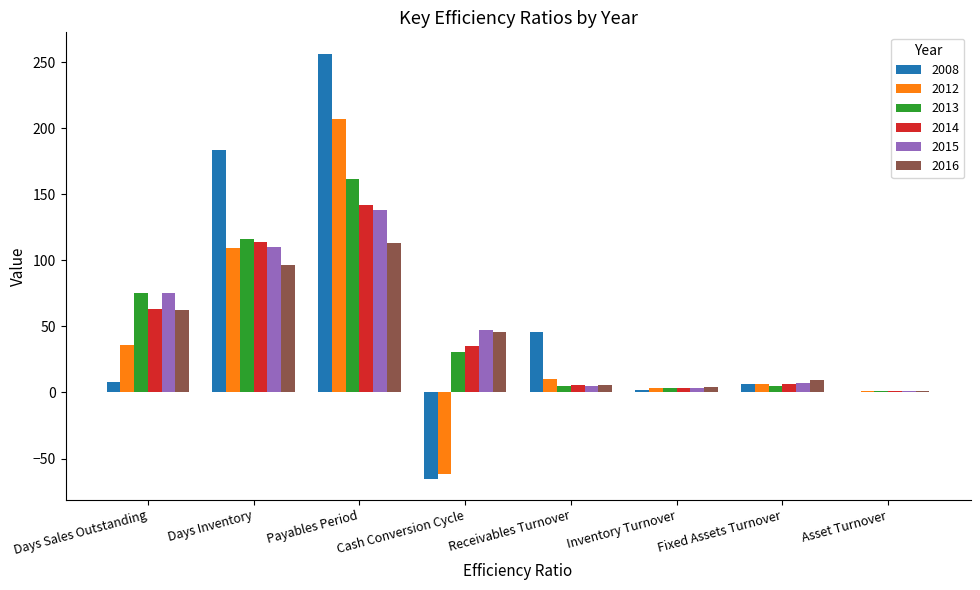

Which series has the widest spread of values?

2008